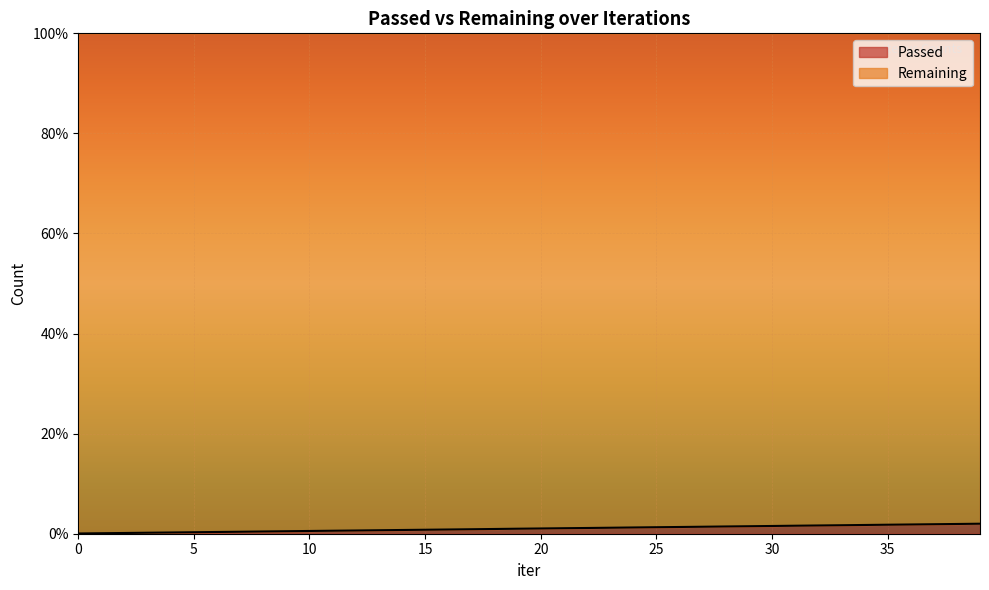

What is the difference between the maximum and second lowest values?

1.9